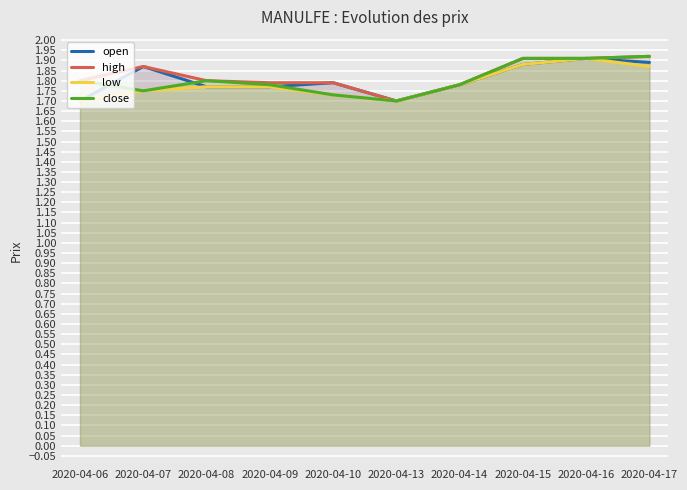

What is the total value across all series at 2020-04-09?

7.1